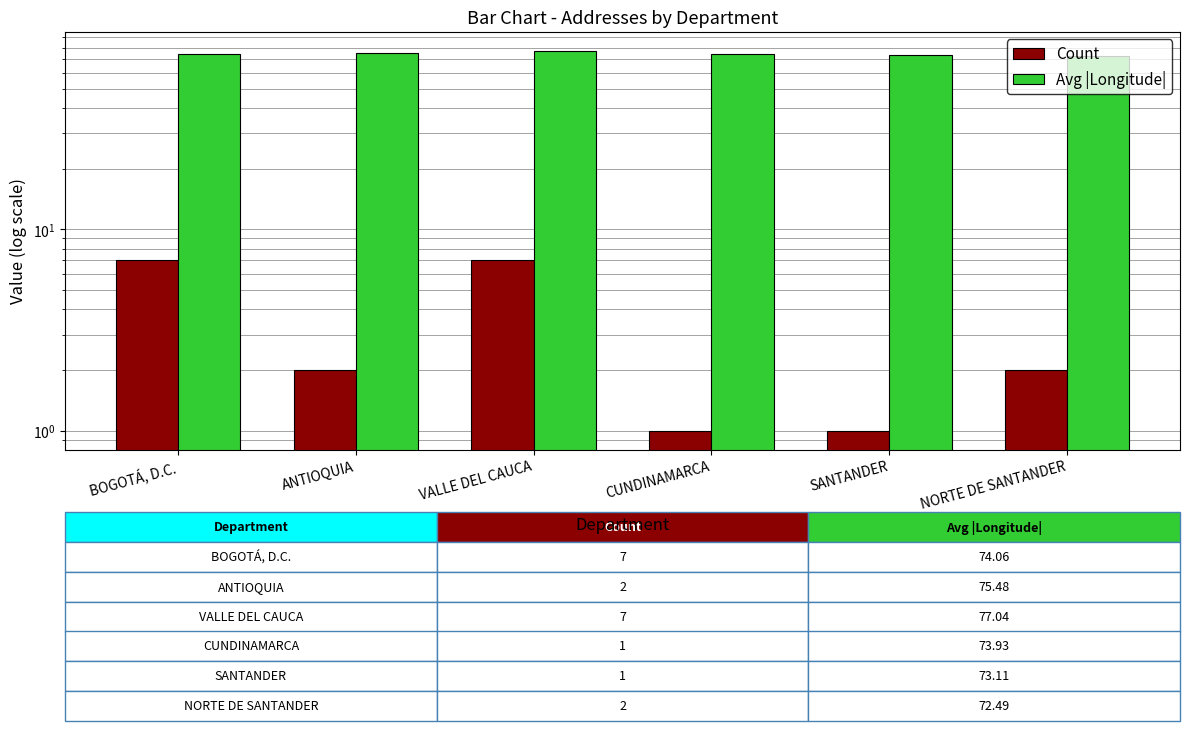

Reading left to right, what are all the values shown in this chart?

Count: BOGOTÁ, D.C.=7.0	ANTIOQUIA=2.0	VALLE DEL CAUCA=7.0	CUNDINAMARCA=1.0	SANTANDER=1.0	NORTE DE SANTANDER=2.0
Avg |Longitude|: BOGOTÁ, D.C.=74.1	ANTIOQUIA=75.5	VALLE DEL CAUCA=77.0	CUNDINAMARCA=73.9	SANTANDER=73.1	NORTE DE SANTANDER=72.5